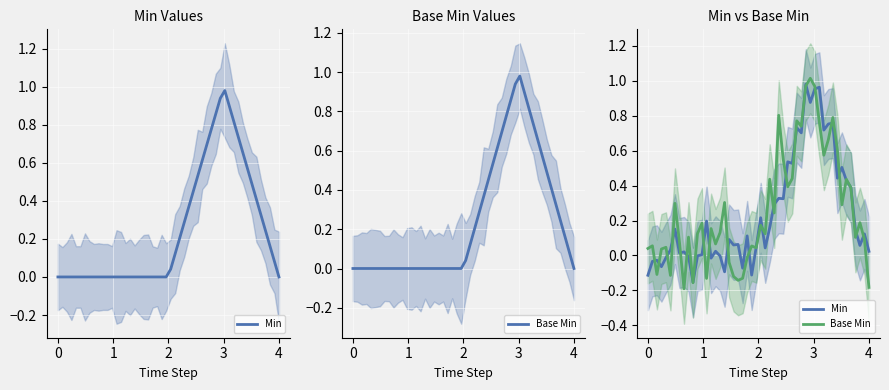

How many lines are shown in the chart?

2